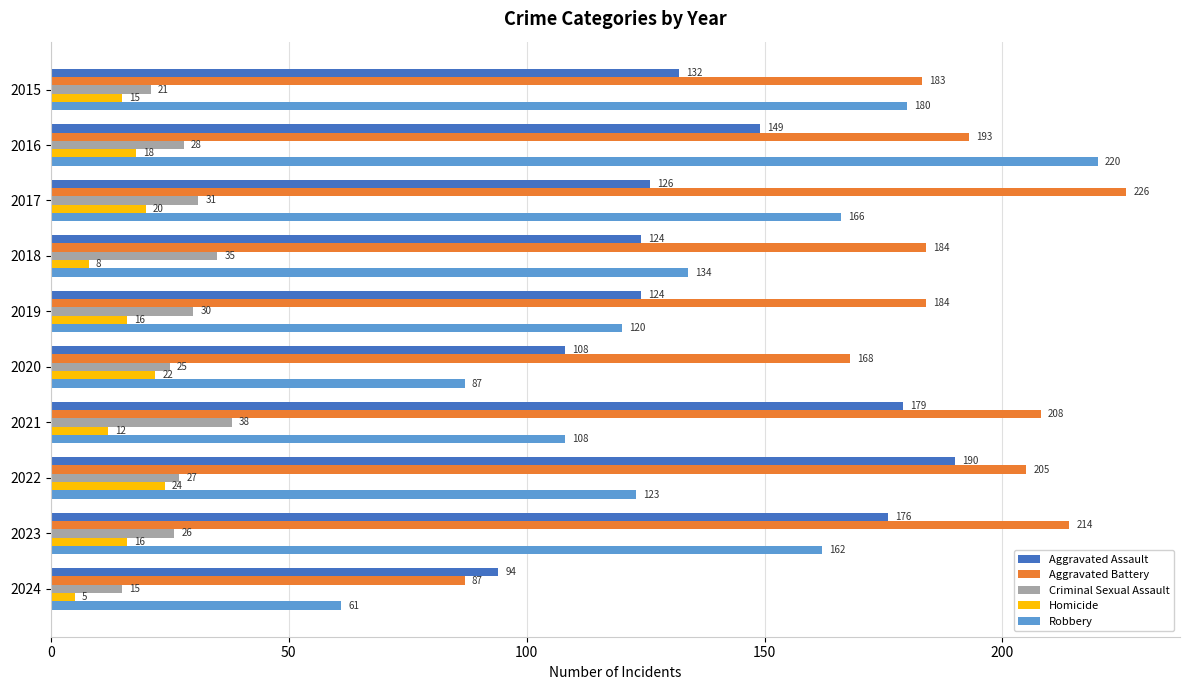

Where is Robbery nearest to the value 140?

2018